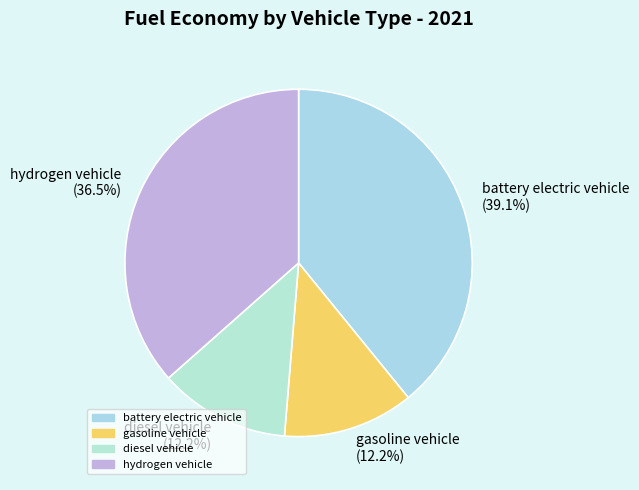

How many slices are in this pie chart?

4